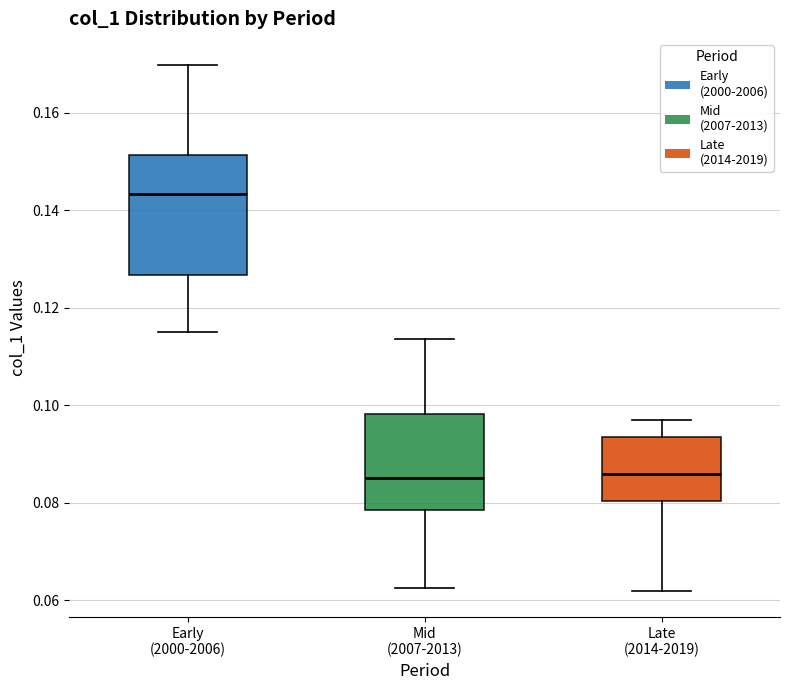

Which box has the highest median line?

Early (2000-2006)